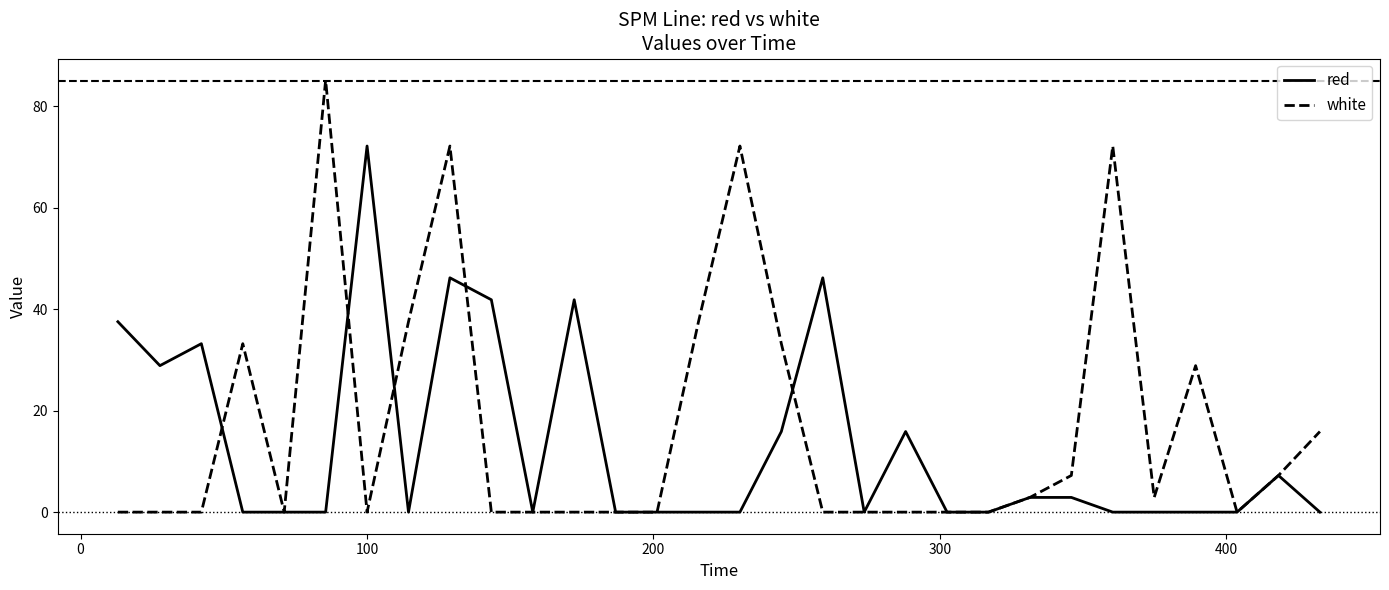

Rank the series by their average value, from lowest to highest.

red, white